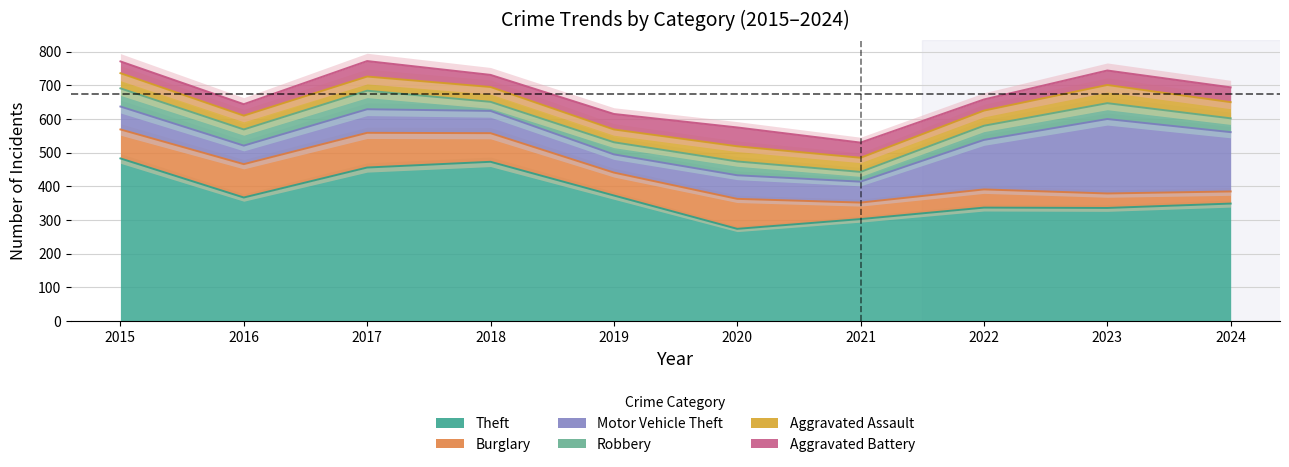

Between 2016 and 2015, which is larger?

2015